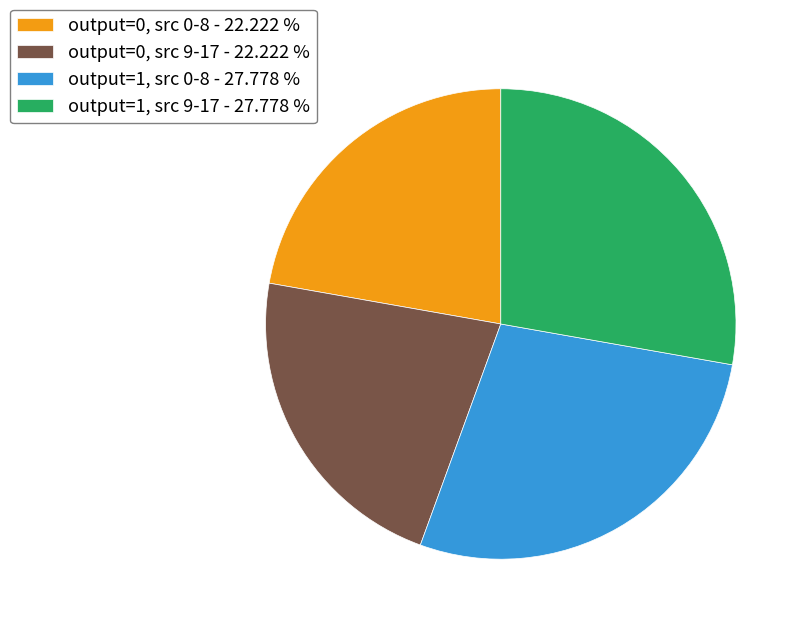

Does output=1, src 0-8 - 27.778 % account for over 50% of the chart?

No